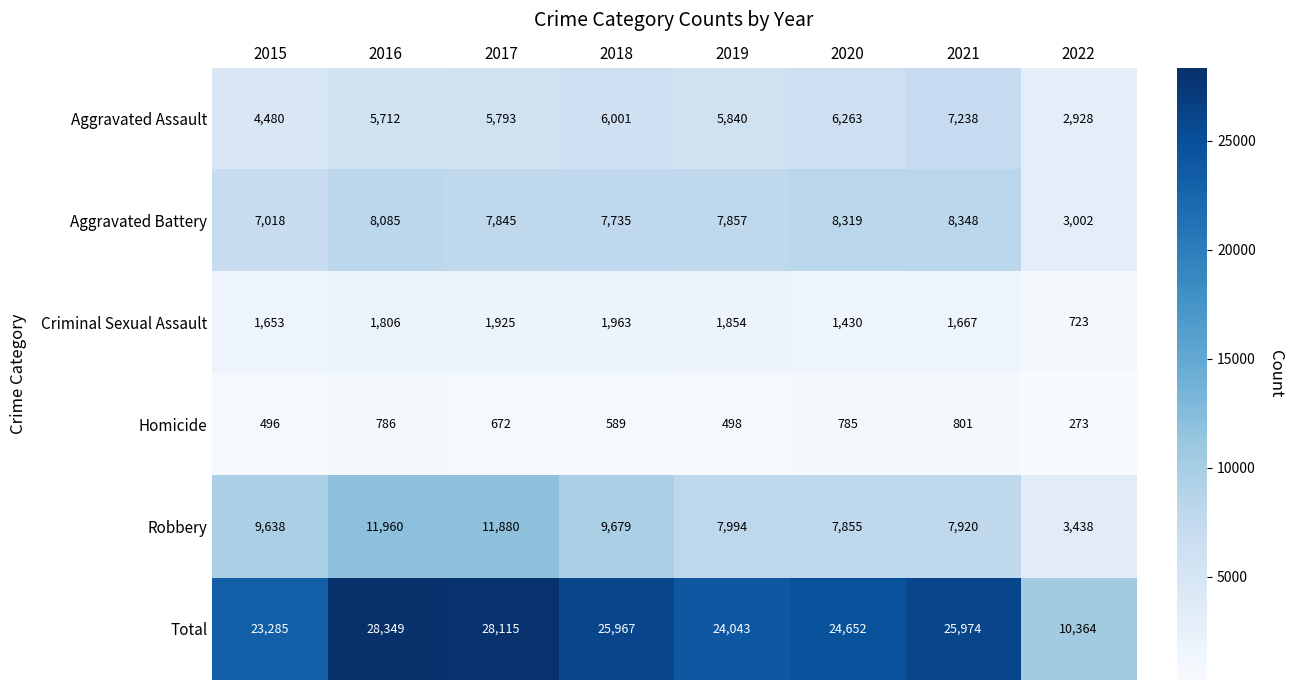

Which series has the largest range (max minus min)?

Total